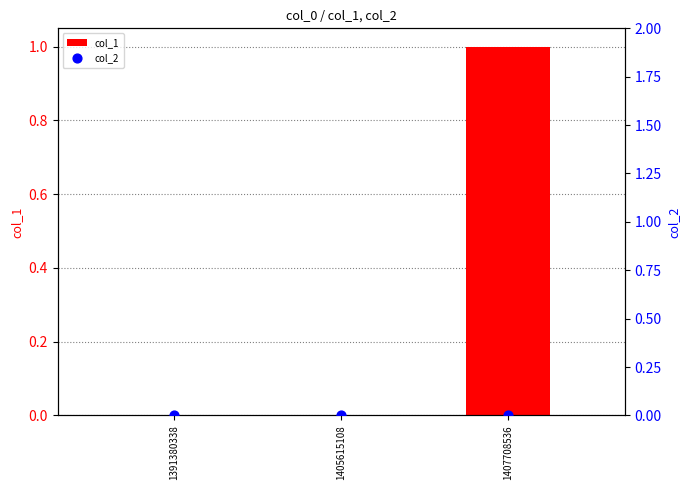

Which series contains the highest Y value?

col_1